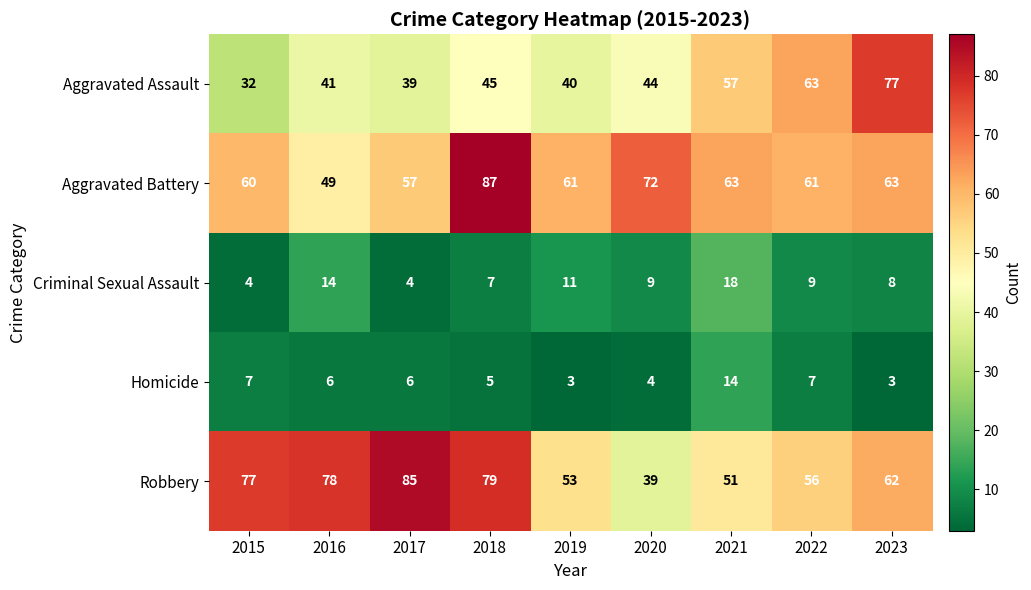

What is the highest value of the Robbery series?

85